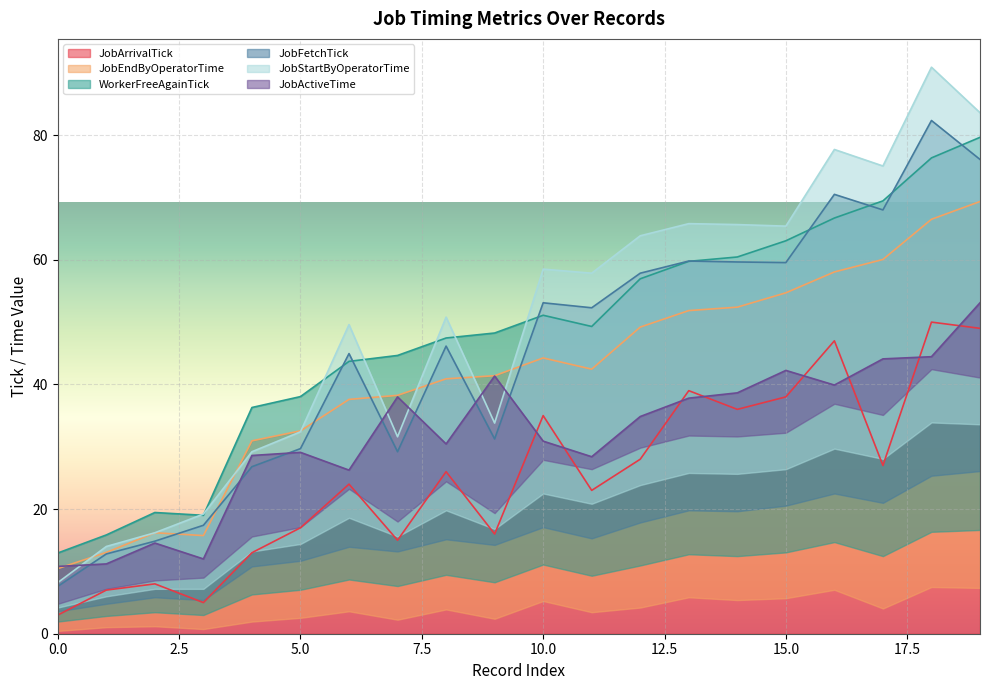

The JobArrivalTick series shows 3 at 0.0. True or false?

True